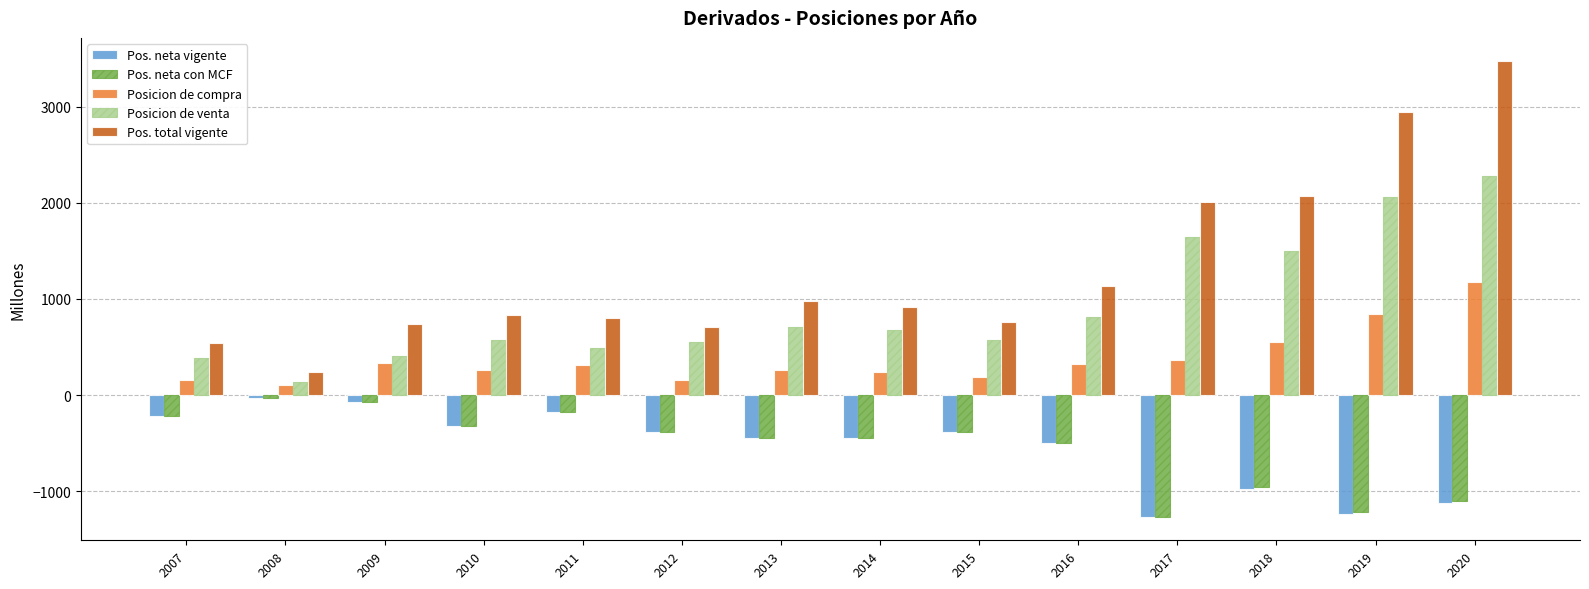

At which category does the chart reach its peak across all series?

2020